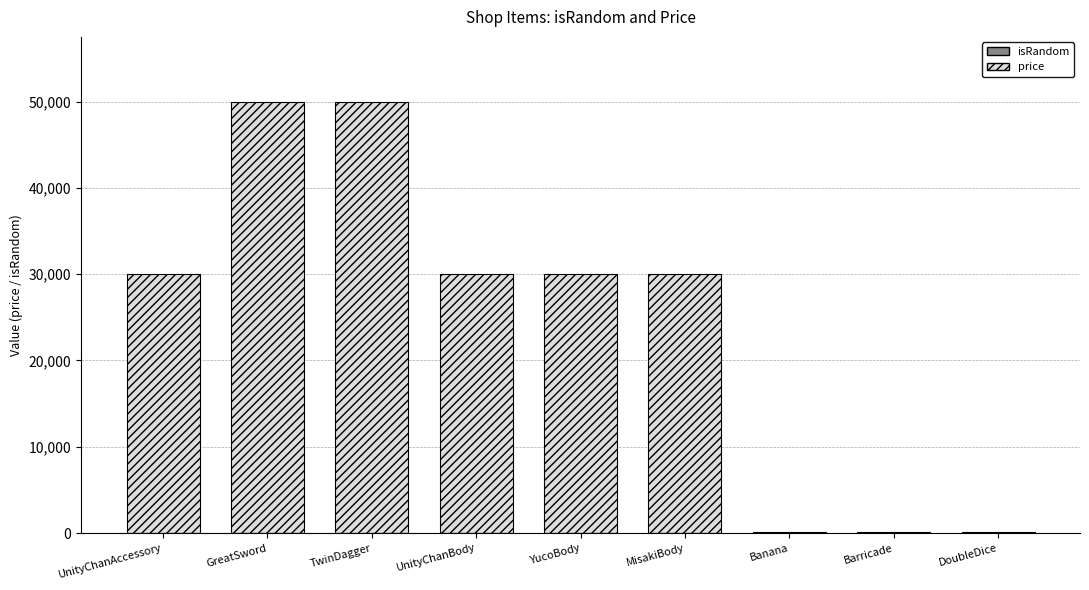

What are all the series names shown in the legend?

price, isRandom